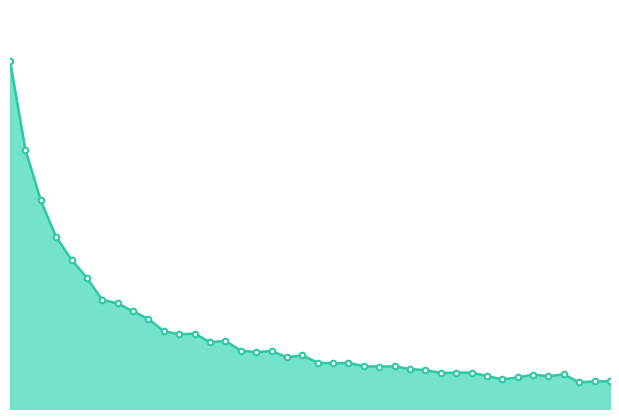

Reading left to right, what are all the values shown in this chart?

22144.7	16509.0	13274.9	10951.8	9507.0	8343.1	6943.9	6728.5	6216.6	5733.0	4954.1	4749.0	4805.8	4249.4	4334.5	3723.1	3621.5	3694.5	3297.9	3417.8	2948.6	2902.8	2939.0	2719.9	2703.5	2715.5	2543.9	2479.4	2294.7	2313.9	2314.6	2102.6	1886.8	2011.6	2190.8	2089.7	2201.3	1703.3	1756.2	1767.2